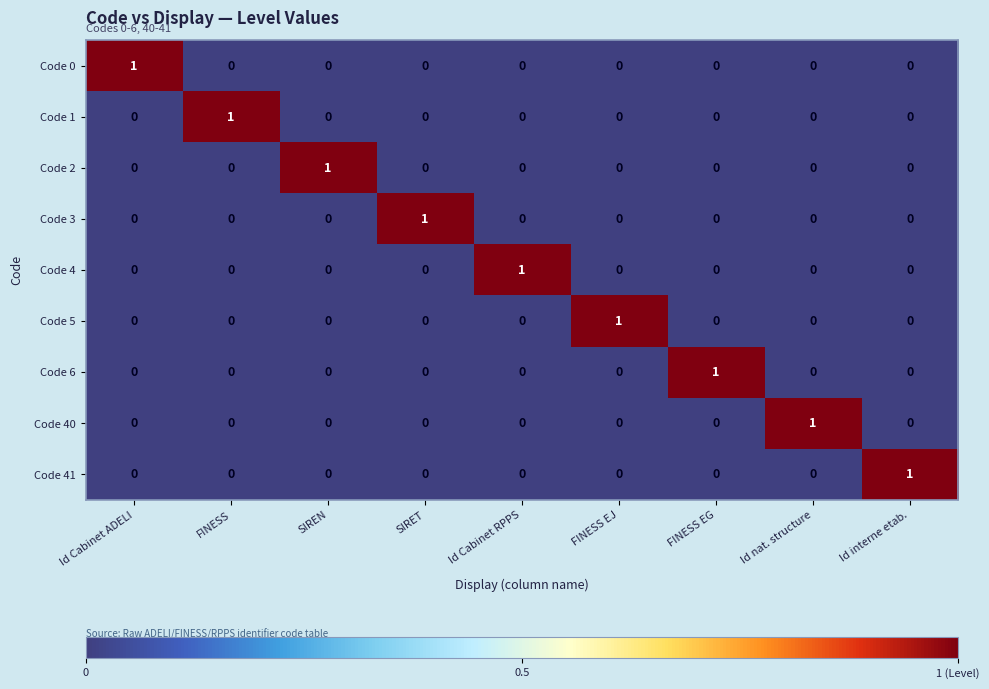

Is it true that Code 40 equals 0 at FINESS EJ?

True